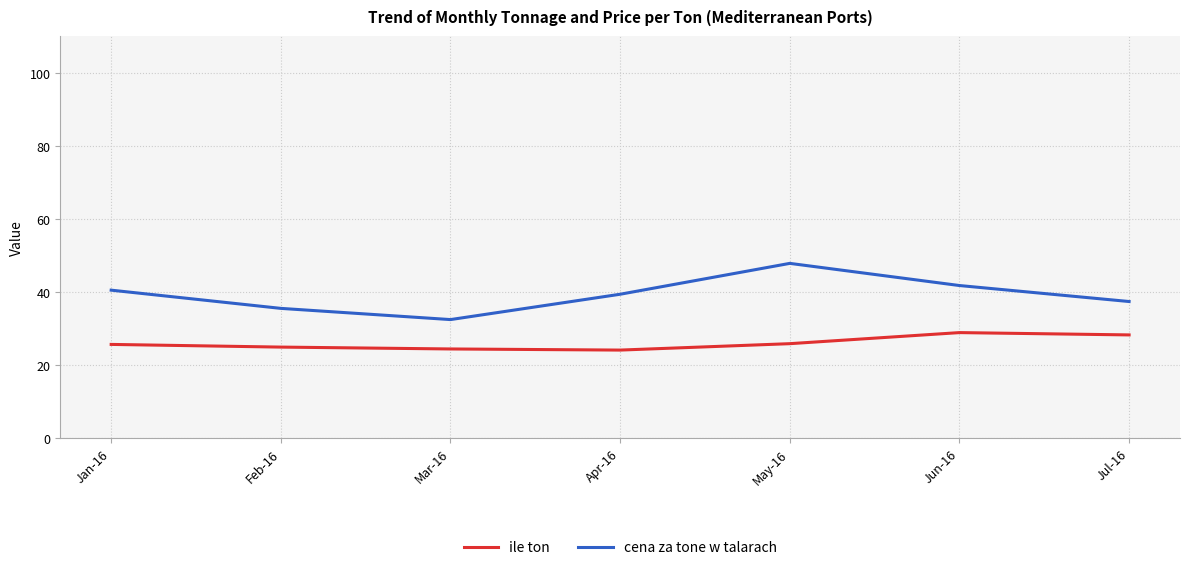

What position from the right is Apr-16?

4